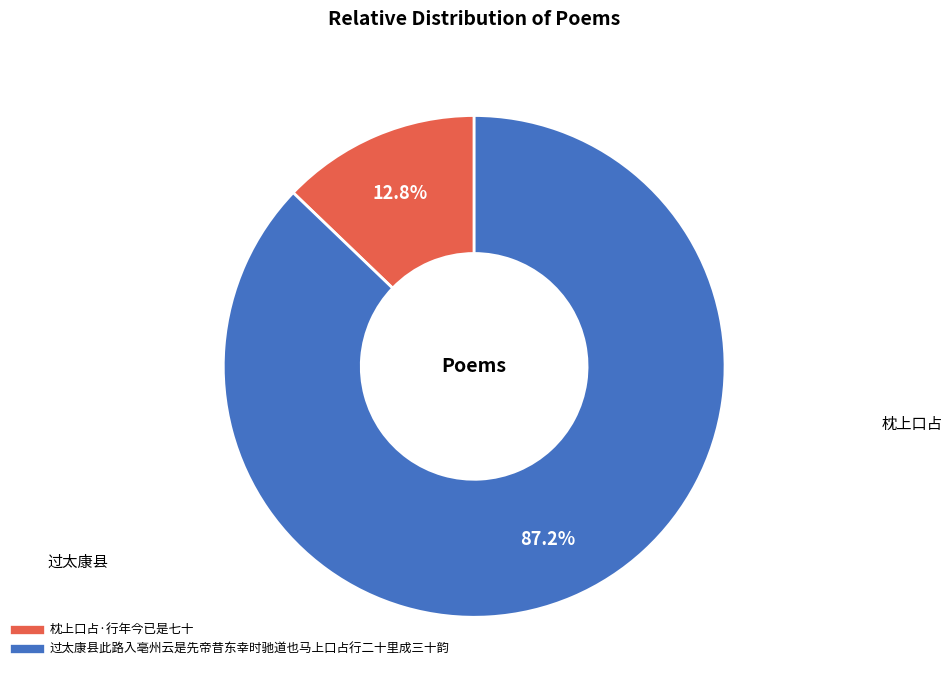

How many segments does this pie chart have?

2